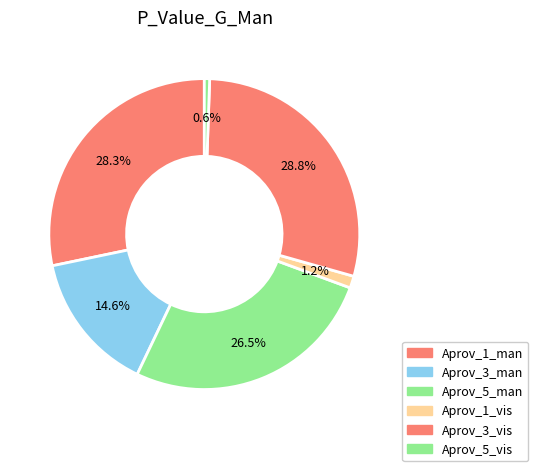

What percentage is the Aprov_1_vis slice, to the nearest percent?

1%